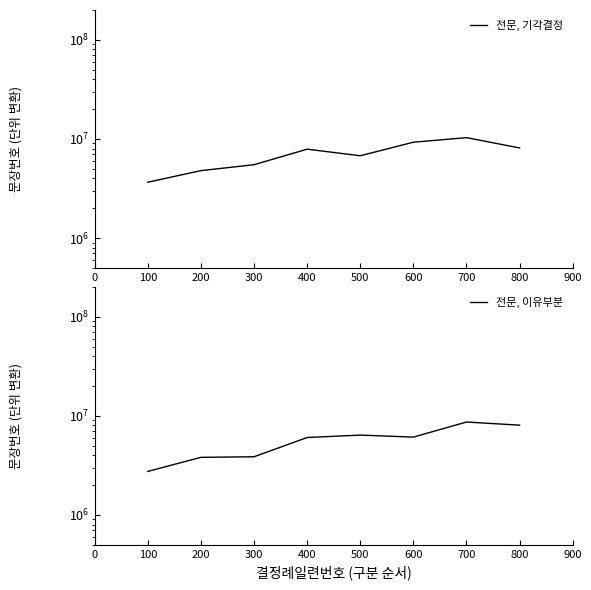

At how many categories does at least one series exceed 6716988?

5